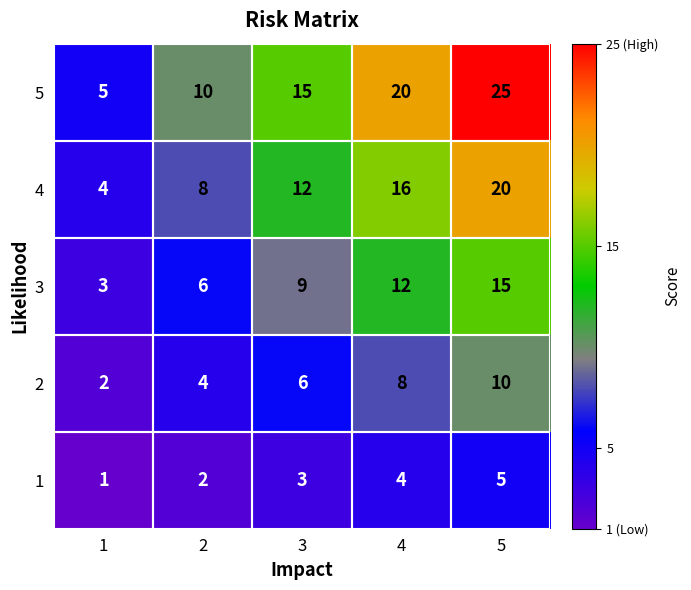

List the series in order of their peak value, lowest first.

1, 2, 3, 4, 5